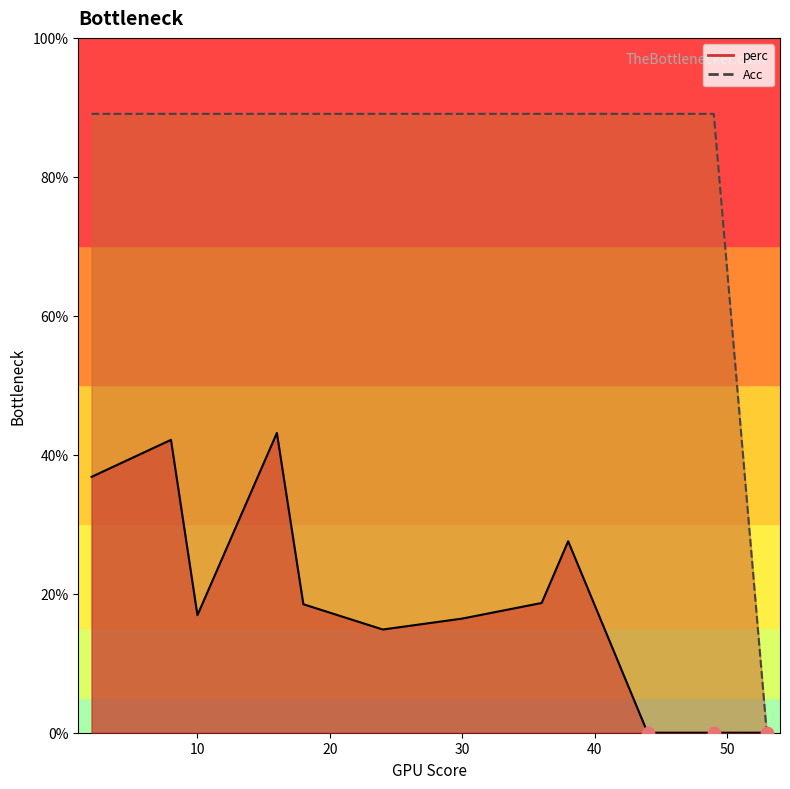

At how many categories does at least one series exceed 4?

11